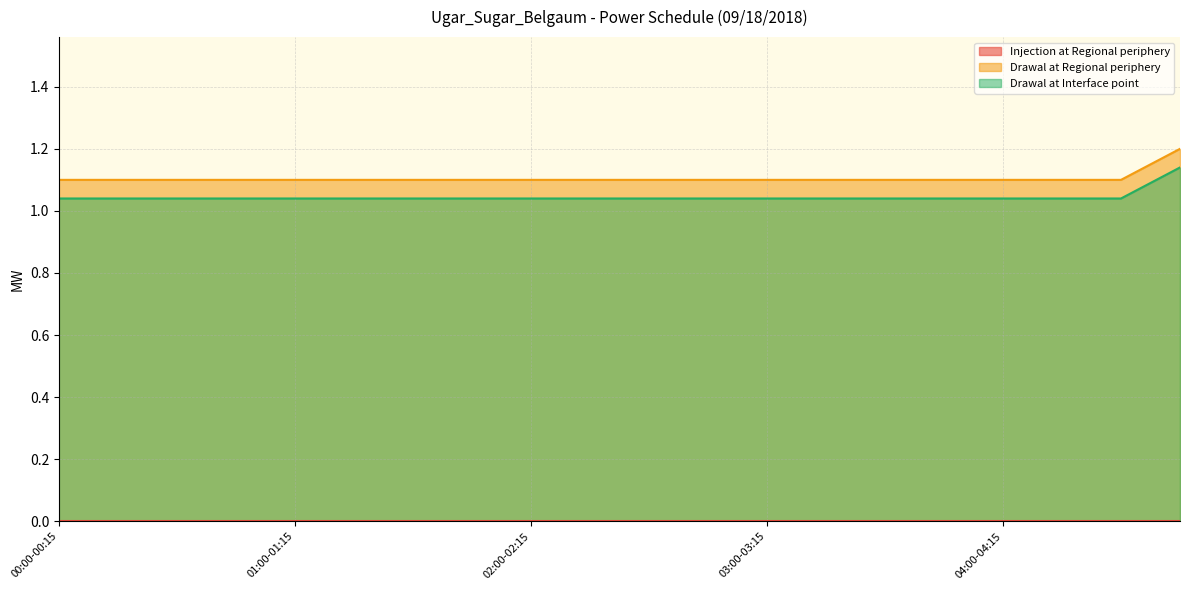

What position from the right is 04:15-04:30?

3